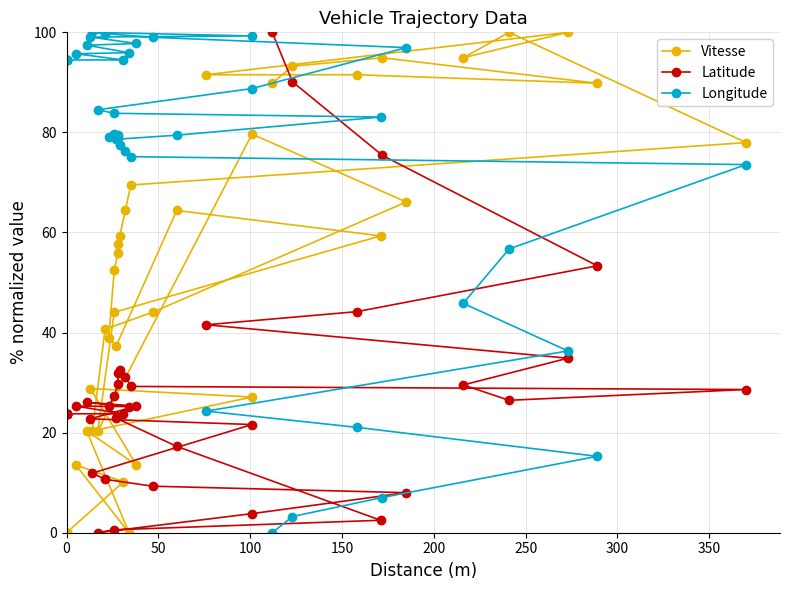

What is the value of the Latitude point at the 8th from the left?

25.3